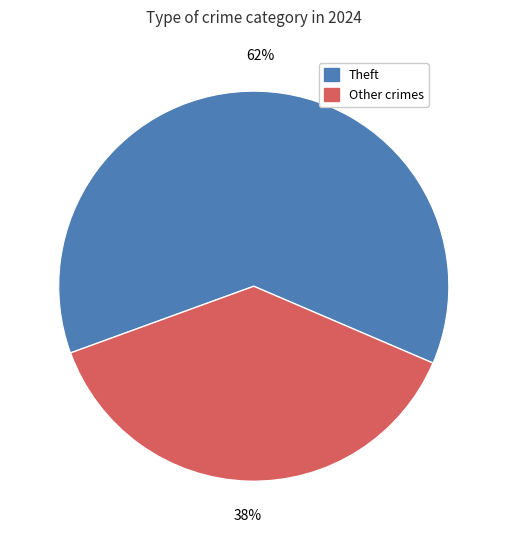

Is there a majority slice in this chart?

Yes